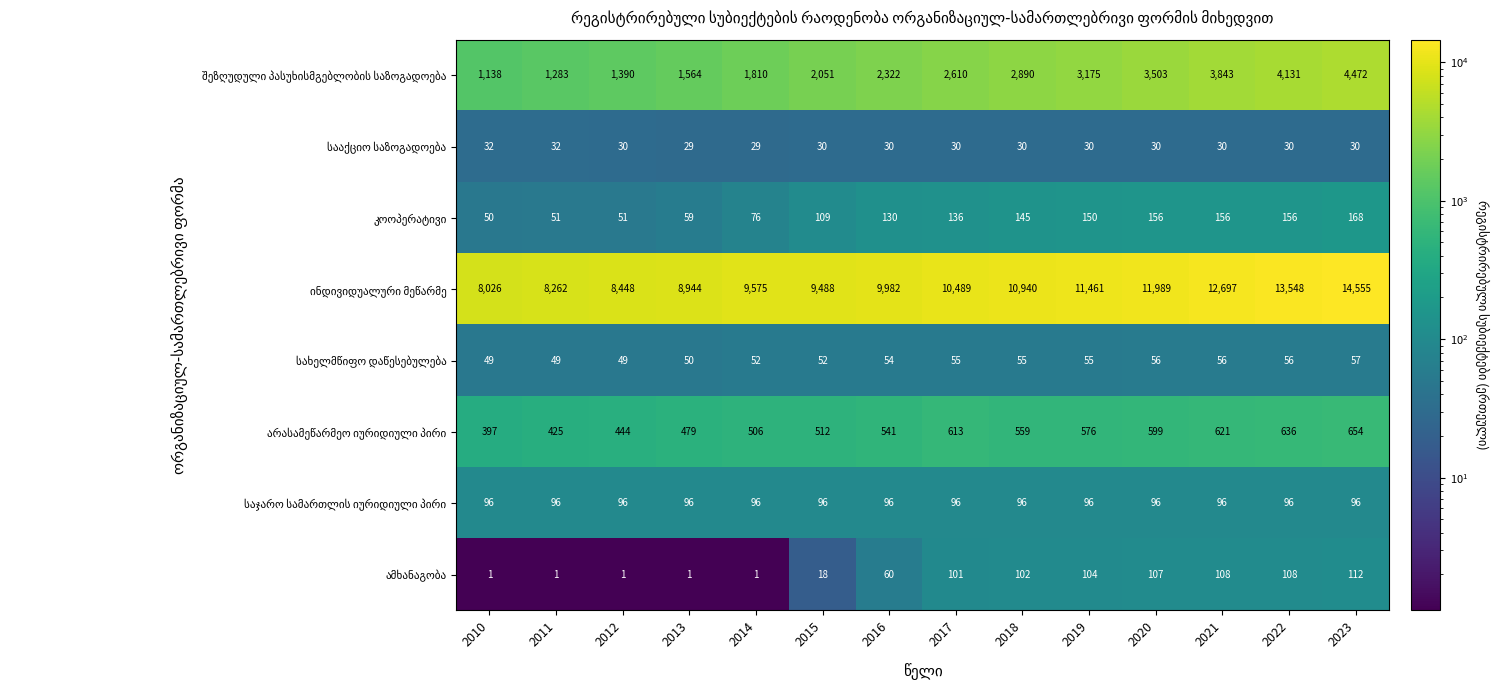

At which category is the sum across all series the highest?

2023